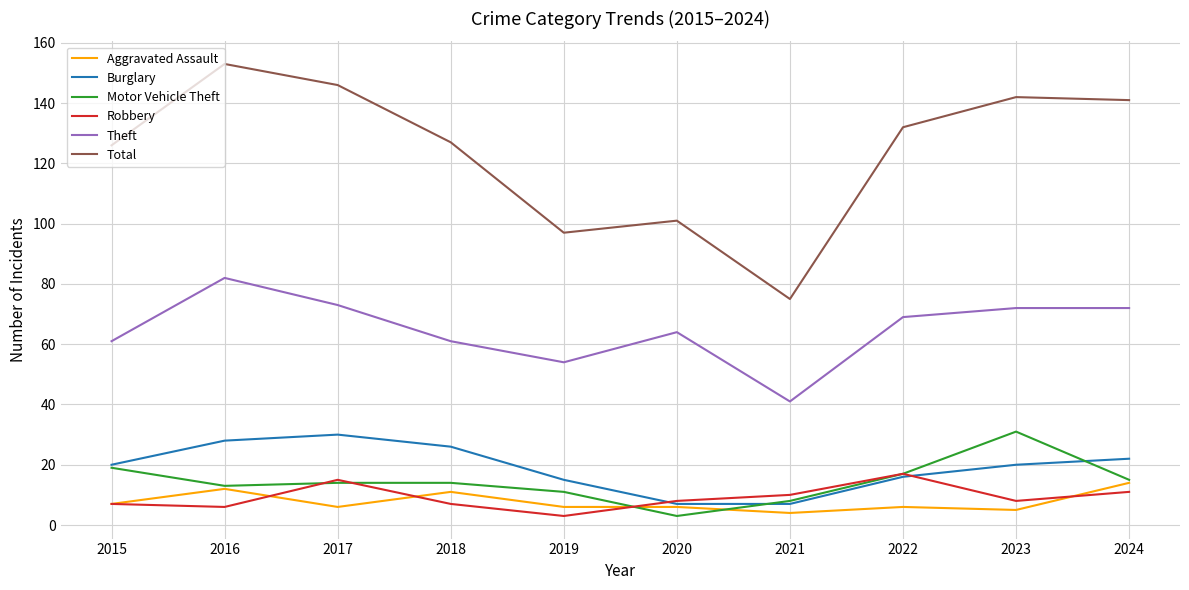

What is the difference between the maximum and minimum values in the Theft series?

41